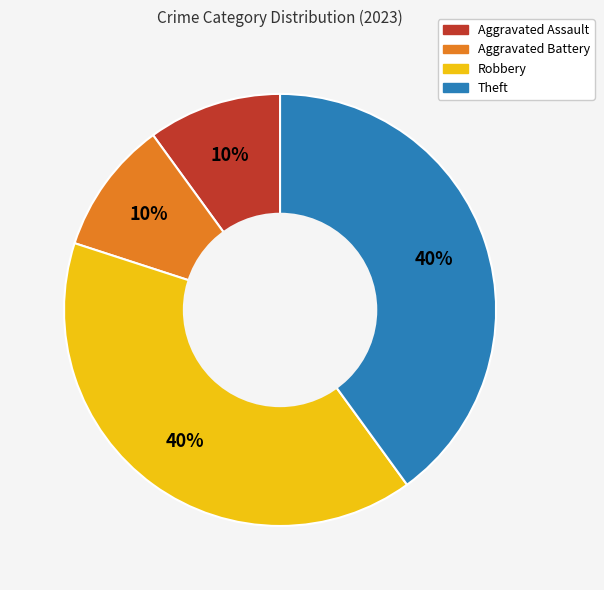

Is the sum of Aggravated Assault and Aggravated Battery greater than half?

No